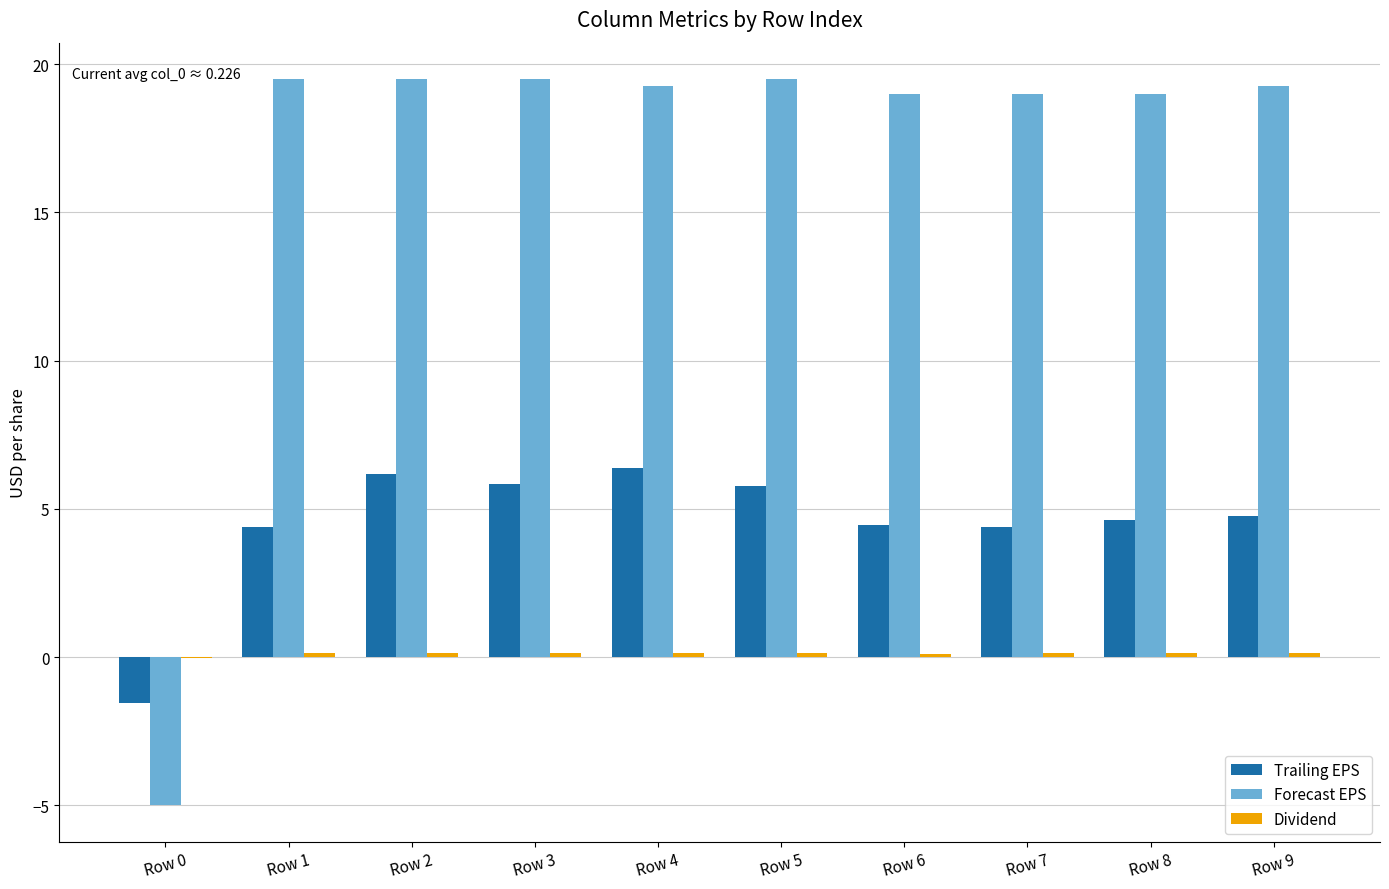

Which series has the largest total across all categories?

Forecast EPS